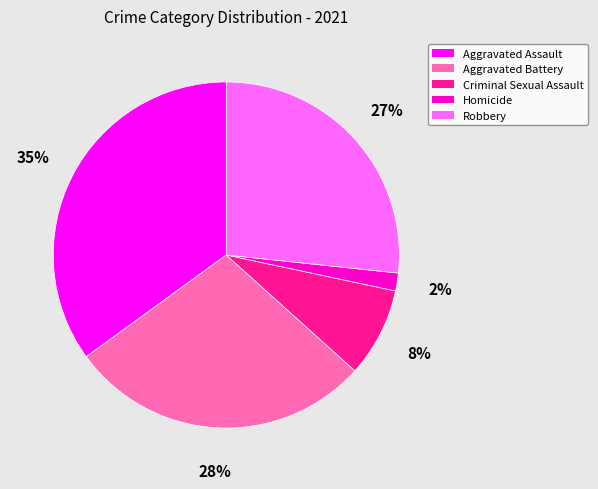

True or false: Homicide accounts for 2% of the total.

True